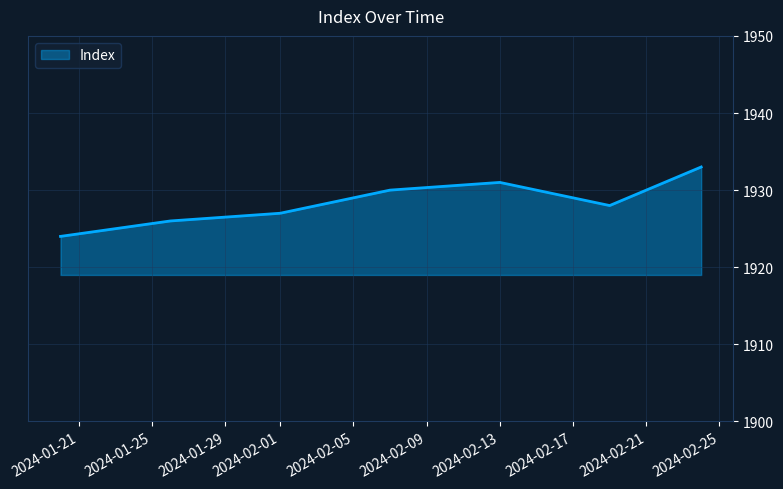

What is the sum of all values?

13499